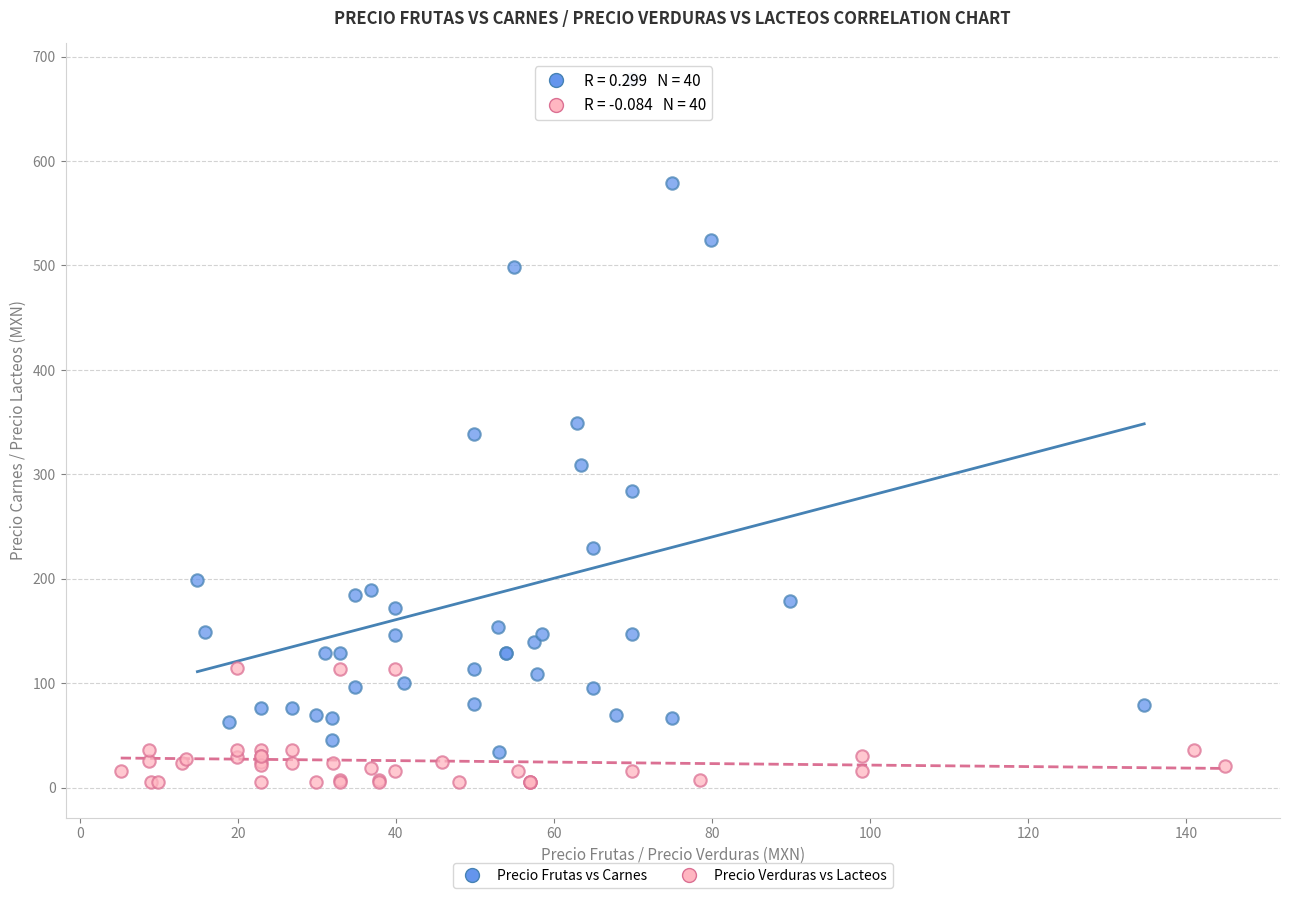

Which series has the widest spread of Y values?

Precio Frutas vs Carnes